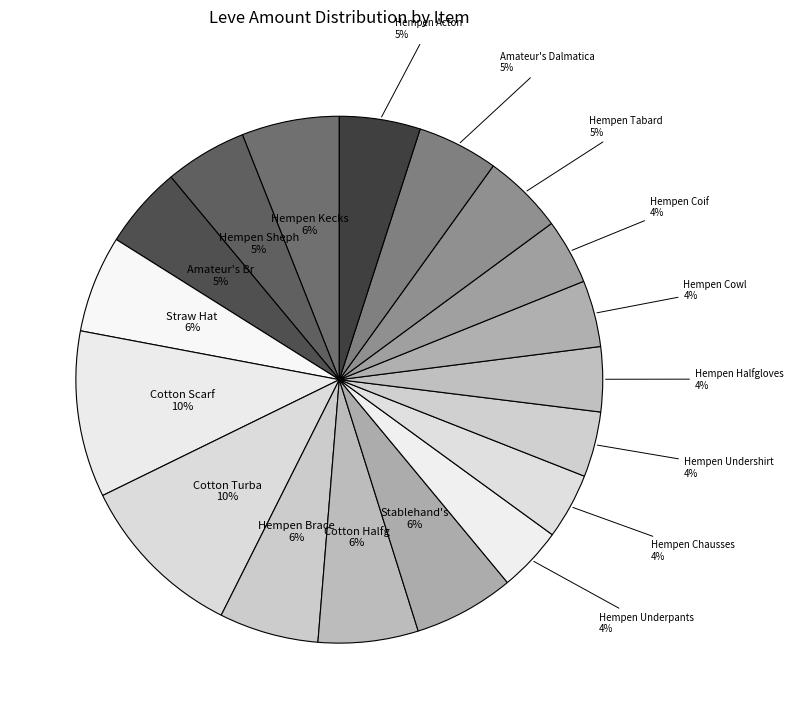

Does any single category account for the majority?

No